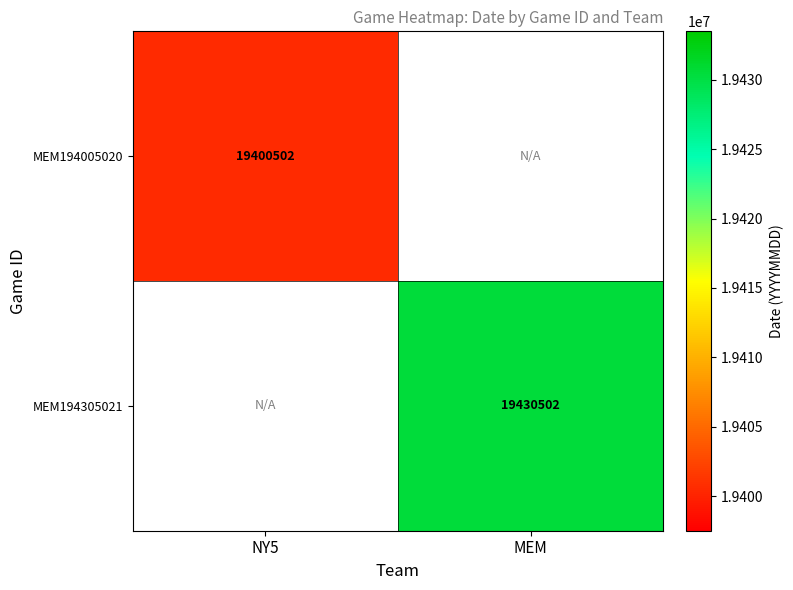

Is the value of MEM194005020 at NY5 greater than the value of MEM194305021 at MEM?

No